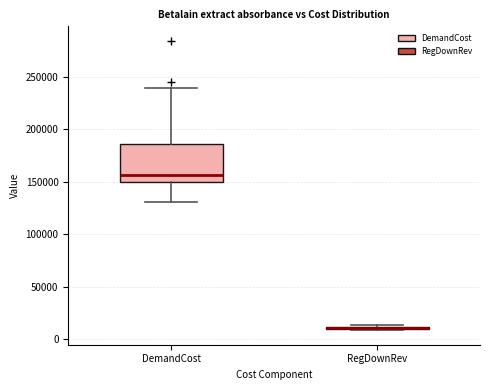

Comparing the boxes themselves (not the whiskers), which one is the tallest?

DemandCost